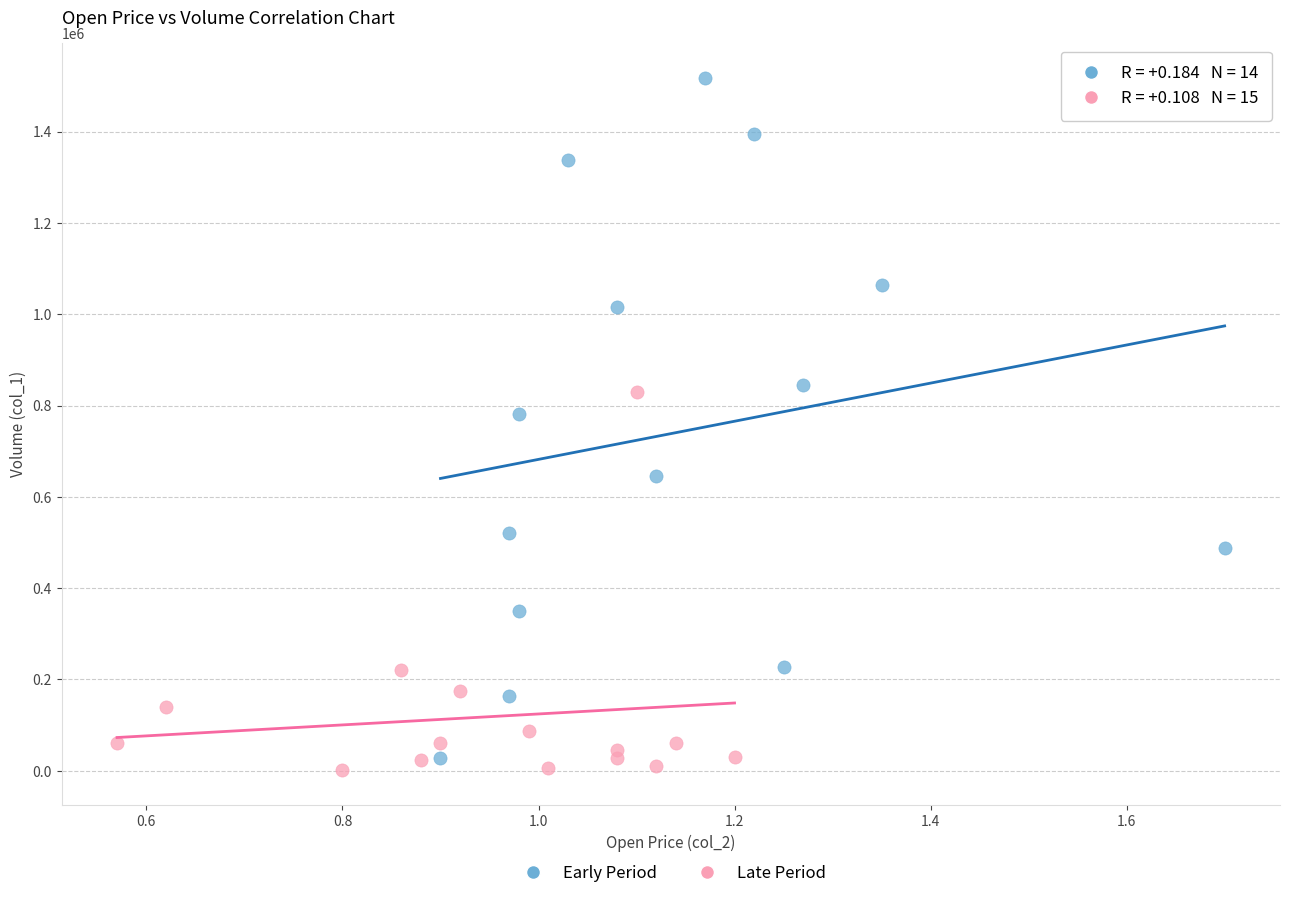

What are all the series names shown in the legend?

Early Period, Late Period